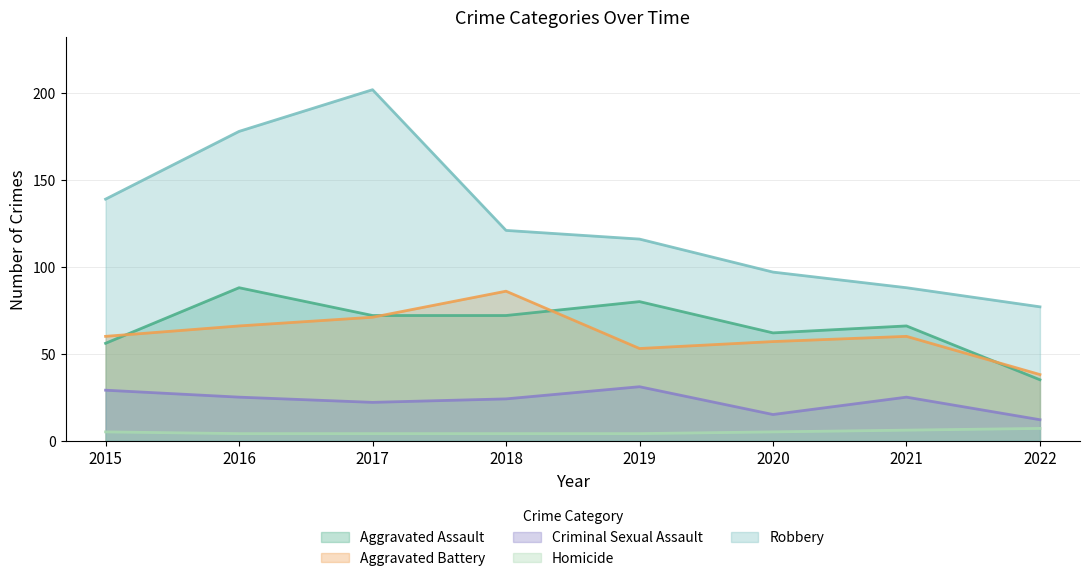

How many values in the Aggravated Battery series exceed 60?

3